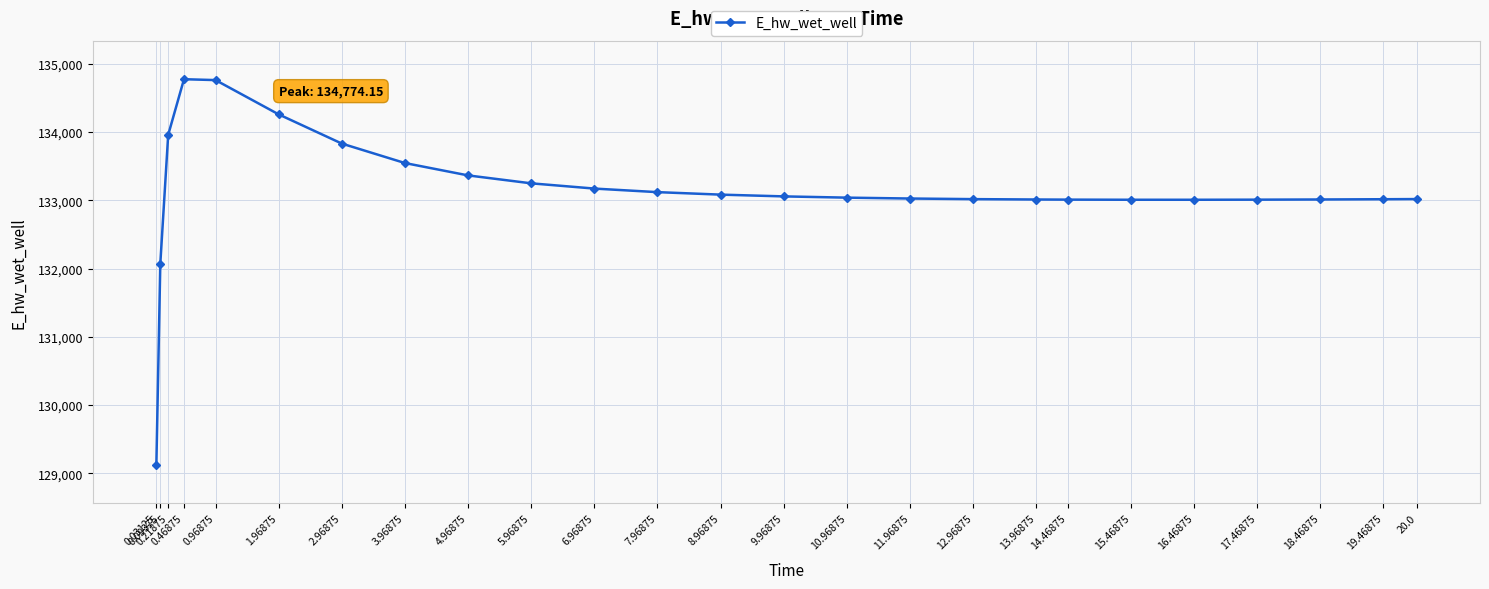

True or false: there are more than 0 points higher than both neighbors.

True